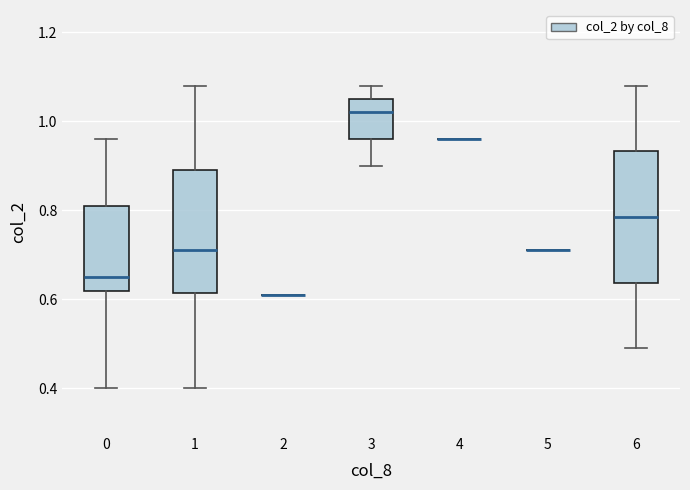

Which box is the tallest, from its lower edge to its upper edge?

6